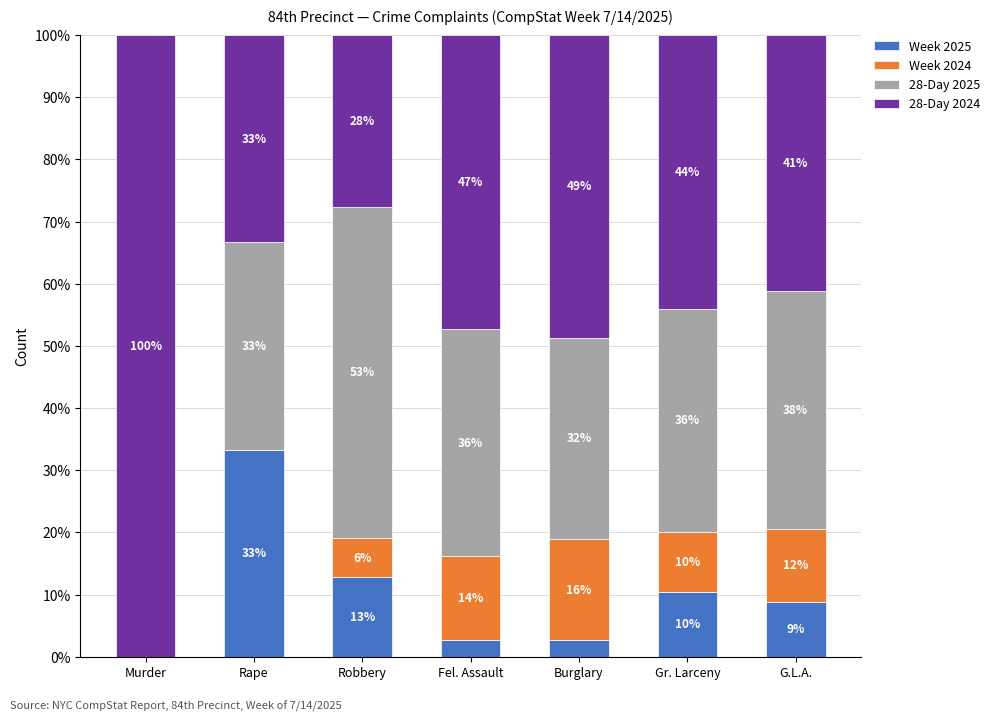

The value of 28-Day 2025 at Robbery is 0.5. True or false?

True